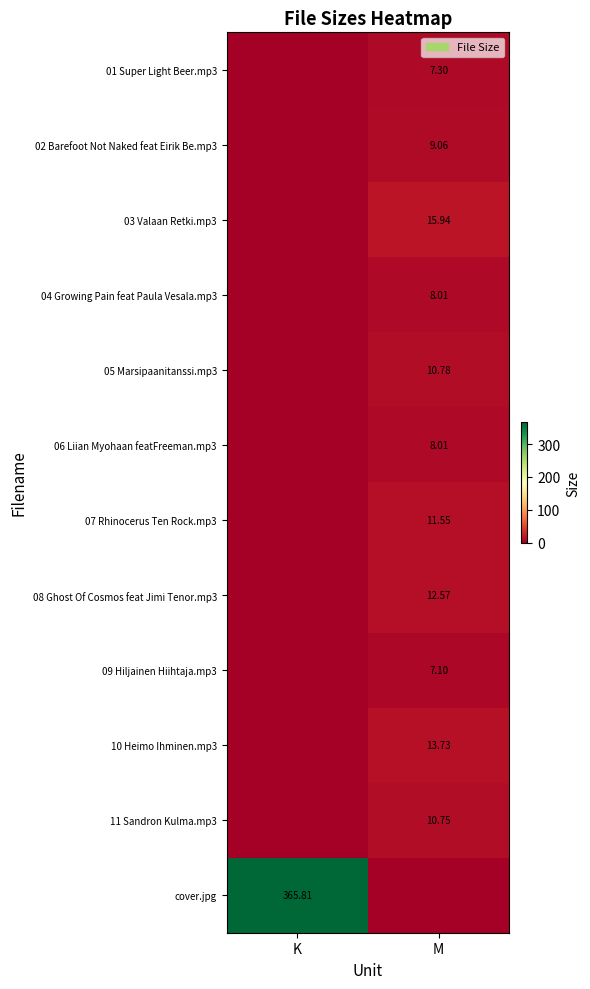

Is the value of 11 Sandron Kulma.mp3 at M greater than the value of cover.jpg at K?

No